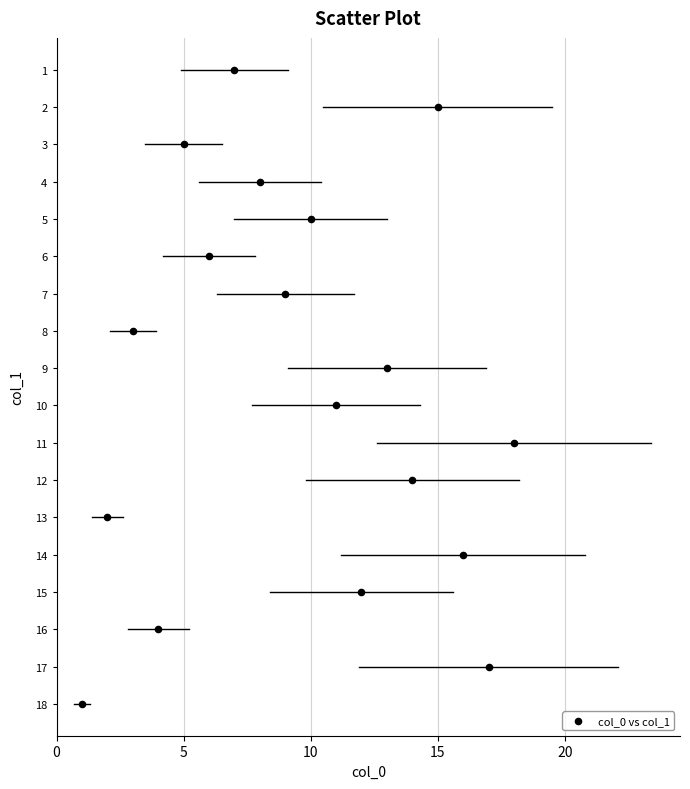

What is the range of Y values (max minus min)?

17